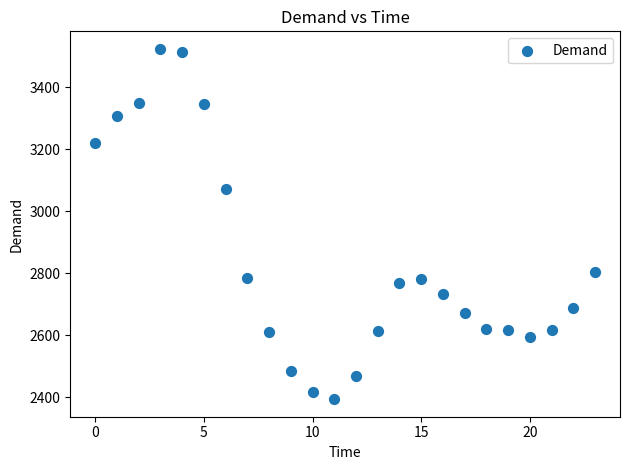

What Y value in the scatter plot is closest to 2958?

3070